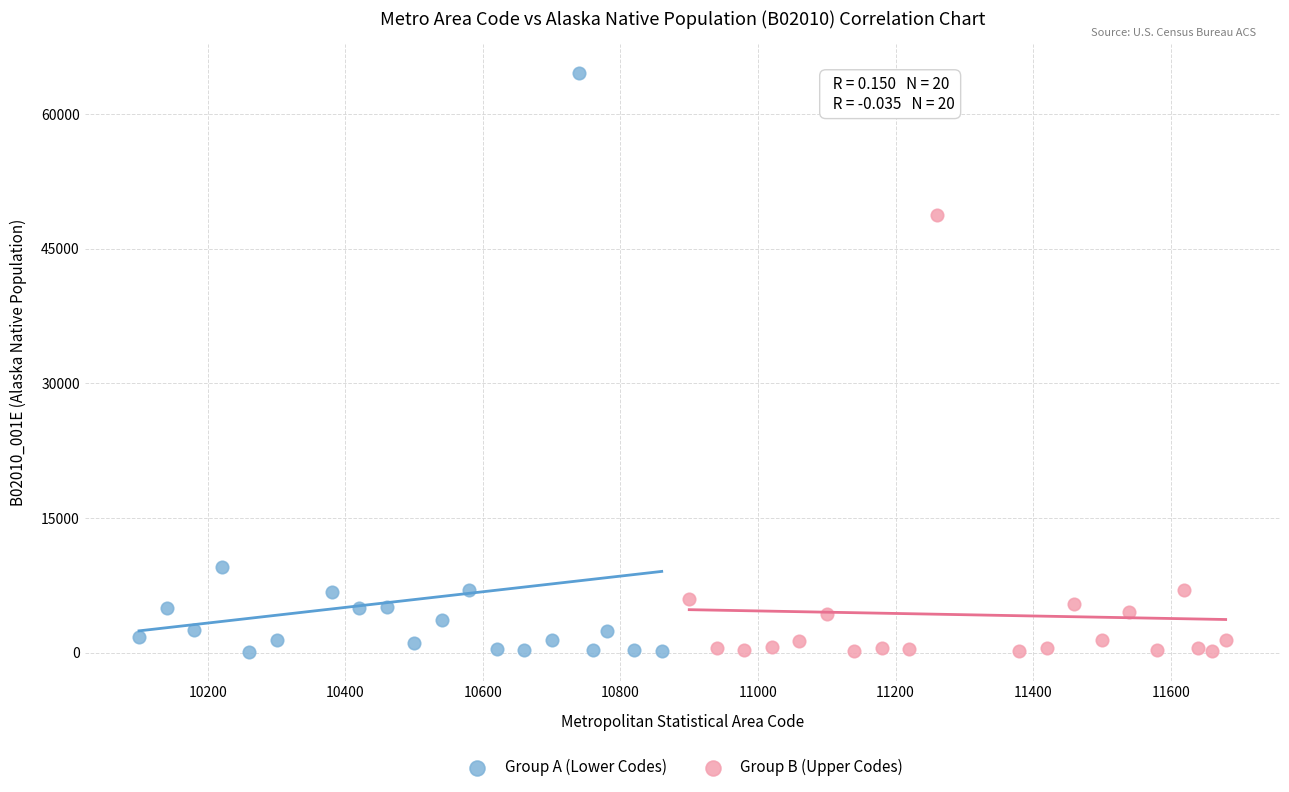

Which series reaches the maximum Y coordinate?

Group A (Lower Codes)